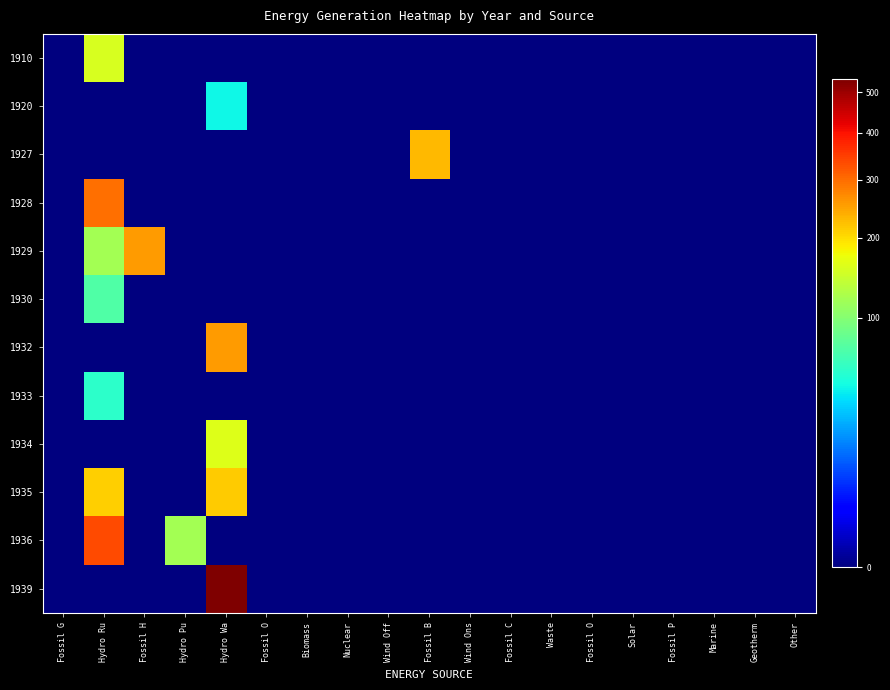

Reading left to right, transcribe all the data shown in this chart.

1910: Fossil G=0.0	Hydro Ru=156.9	Fossil H=0.0	Hydro Pu=0.0	Hydro Wa=0.0	Fossil O=0.0	Biomass=0.0	Nuclear=0.0	Wind Off=0.0	Fossil B=0.0	Wind Ons=0.0	Fossil C=0.0	Waste=0.0	Fossil O=0.0	Solar=0.0	Fossil P=0.0	Marine=0.0	Geotherm=0.0	Other=0.0
1920: Fossil G=0.0	Hydro Ru=0.0	Fossil H=0.0	Hydro Pu=0.0	Hydro Wa=44.5	Fossil O=0.0	Biomass=0.0	Nuclear=0.0	Wind Off=0.0	Fossil B=0.0	Wind Ons=0.0	Fossil C=0.0	Waste=0.0	Fossil O=0.0	Solar=0.0	Fossil P=0.0	Marine=0.0	Geotherm=0.0	Other=0.0
1927: Fossil G=0.0	Hydro Ru=0.0	Fossil H=0.0	Hydro Pu=0.0	Hydro Wa=0.0	Fossil O=0.0	Biomass=0.0	Nuclear=0.0	Wind Off=0.0	Fossil B=229.7	Wind Ons=0.0	Fossil C=0.0	Waste=0.0	Fossil O=0.0	Solar=0.0	Fossil P=0.0	Marine=0.0	Geotherm=0.0	Other=0.0
1928: Fossil G=0.0	Hydro Ru=298.4	Fossil H=0.0	Hydro Pu=0.0	Hydro Wa=0.0	Fossil O=0.0	Biomass=0.0	Nuclear=0.0	Wind Off=0.0	Fossil B=0.0	Wind Ons=0.0	Fossil C=0.0	Waste=0.0	Fossil O=0.0	Solar=0.0	Fossil P=0.0	Marine=0.0	Geotherm=0.0	Other=0.0
1929: Fossil G=0.0	Hydro Ru=120.5	Fossil H=256.3	Hydro Pu=0.0	Hydro Wa=0.0	Fossil O=0.0	Biomass=0.0	Nuclear=0.0	Wind Off=0.0	Fossil B=0.0	Wind Ons=0.0	Fossil C=0.0	Waste=0.0	Fossil O=0.0	Solar=0.0	Fossil P=0.0	Marine=0.0	Geotherm=0.0	Other=0.0
1930: Fossil G=0.0	Hydro Ru=71.4	Fossil H=0.0	Hydro Pu=0.0	Hydro Wa=0.0	Fossil O=0.0	Biomass=0.0	Nuclear=0.0	Wind Off=0.0	Fossil B=0.0	Wind Ons=0.0	Fossil C=0.0	Waste=0.0	Fossil O=0.0	Solar=0.0	Fossil P=0.0	Marine=0.0	Geotherm=0.0	Other=0.0
1932: Fossil G=0.0	Hydro Ru=0.0	Fossil H=0.0	Hydro Pu=0.0	Hydro Wa=256.3	Fossil O=0.0	Biomass=0.0	Nuclear=0.0	Wind Off=0.0	Fossil B=0.0	Wind Ons=0.0	Fossil C=0.0	Waste=0.0	Fossil O=0.0	Solar=0.0	Fossil P=0.0	Marine=0.0	Geotherm=0.0	Other=0.0
1933: Fossil G=0.0	Hydro Ru=56.0	Fossil H=0.0	Hydro Pu=0.0	Hydro Wa=0.0	Fossil O=0.0	Biomass=0.0	Nuclear=0.0	Wind Off=0.0	Fossil B=0.0	Wind Ons=0.0	Fossil C=0.0	Waste=0.0	Fossil O=0.0	Solar=0.0	Fossil P=0.0	Marine=0.0	Geotherm=0.0	Other=0.0
1934: Fossil G=0.0	Hydro Ru=0.0	Fossil H=0.0	Hydro Pu=0.0	Hydro Wa=162.5	Fossil O=0.0	Biomass=0.0	Nuclear=0.0	Wind Off=0.0	Fossil B=0.0	Wind Ons=0.0	Fossil C=0.0	Waste=0.0	Fossil O=0.0	Solar=0.0	Fossil P=0.0	Marine=0.0	Geotherm=0.0	Other=0.0
1935: Fossil G=0.0	Hydro Ru=210.1	Fossil H=0.0	Hydro Pu=0.0	Hydro Wa=214.3	Fossil O=0.0	Biomass=0.0	Nuclear=0.0	Wind Off=0.0	Fossil B=0.0	Wind Ons=0.0	Fossil C=0.0	Waste=0.0	Fossil O=0.0	Solar=0.0	Fossil P=0.0	Marine=0.0	Geotherm=0.0	Other=0.0
1936: Fossil G=0.0	Hydro Ru=336.3	Fossil H=0.0	Hydro Pu=119.1	Hydro Wa=0.0	Fossil O=0.0	Biomass=0.0	Nuclear=0.0	Wind Off=0.0	Fossil B=0.0	Wind Ons=0.0	Fossil C=0.0	Waste=0.0	Fossil O=0.0	Solar=0.0	Fossil P=0.0	Marine=0.0	Geotherm=0.0	Other=0.0
1939: Fossil G=0.0	Hydro Ru=0.0	Fossil H=0.0	Hydro Pu=0.0	Hydro Wa=535.1	Fossil O=0.0	Biomass=0.0	Nuclear=0.0	Wind Off=0.0	Fossil B=0.0	Wind Ons=0.0	Fossil C=0.0	Waste=0.0	Fossil O=0.0	Solar=0.0	Fossil P=0.0	Marine=0.0	Geotherm=0.0	Other=0.0